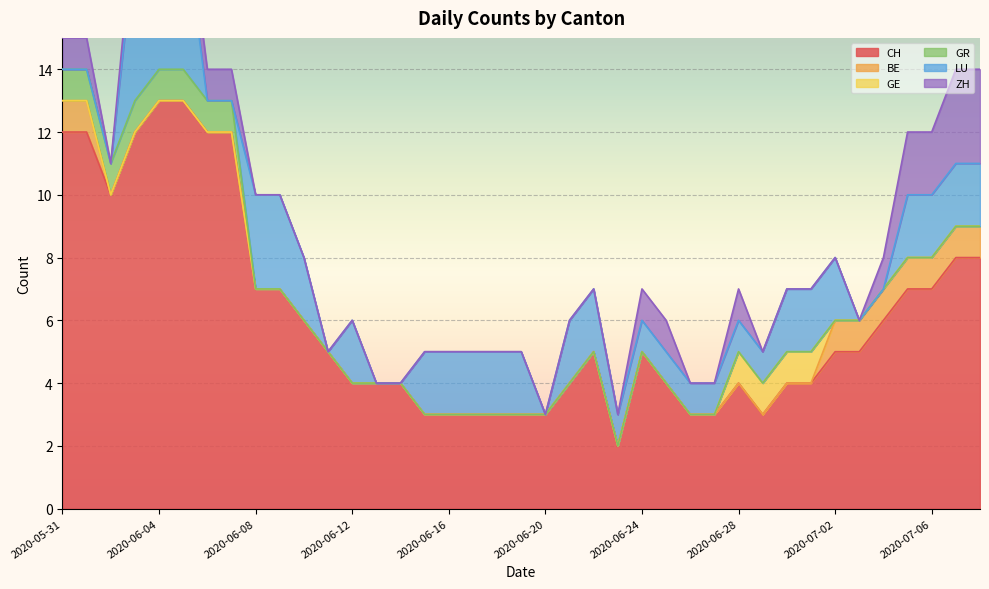

True or false: GR and GE intersect in this chart.

False